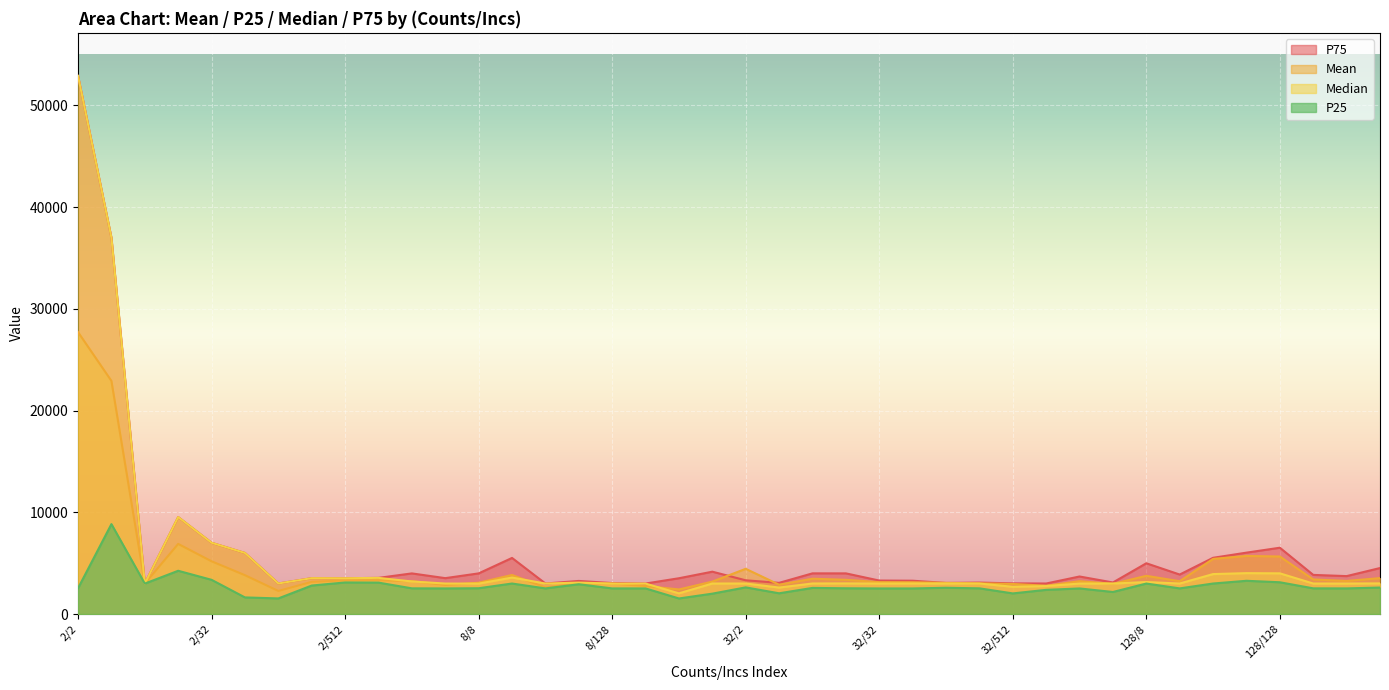

Which series has the largest total across all categories?

P75